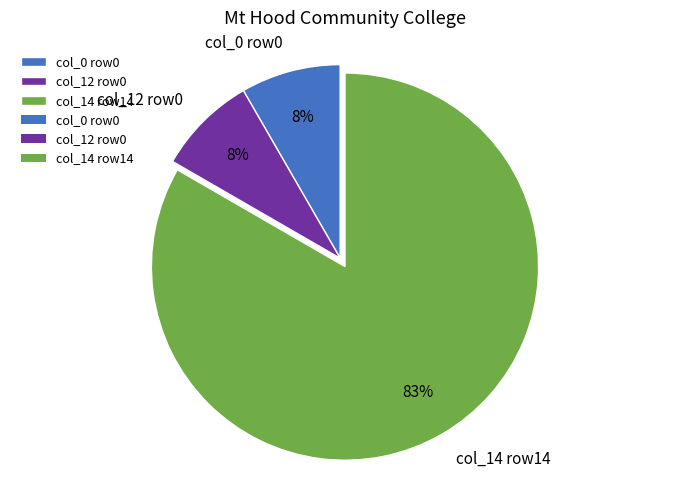

The col_0 row0 slice represents 17% of the pie. True or false?

False